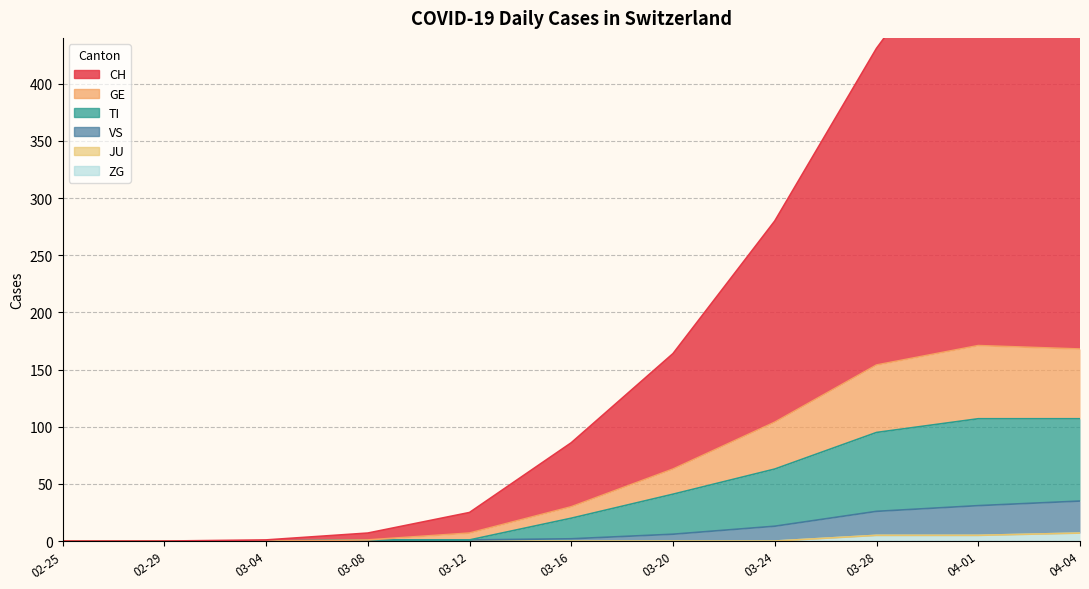

At which label is VS closest to 17?

03-24